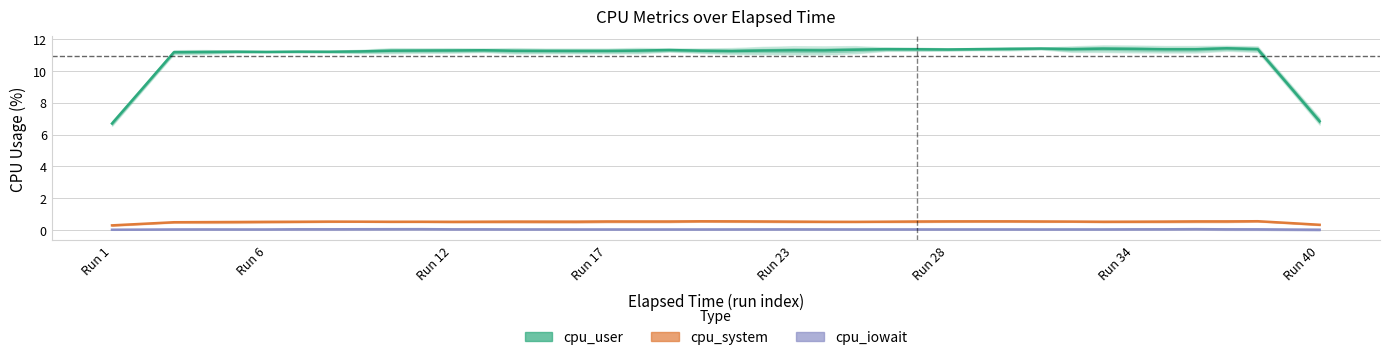

The cpu_system series shows 0.6 at 28. True or false?

True